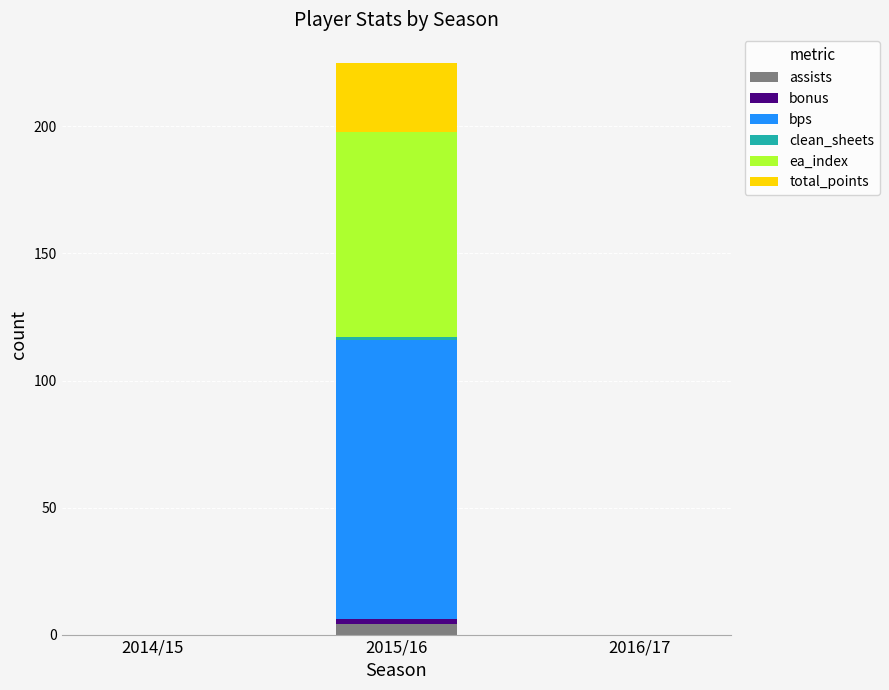

At which category is the sum across all series the highest?

2015/16